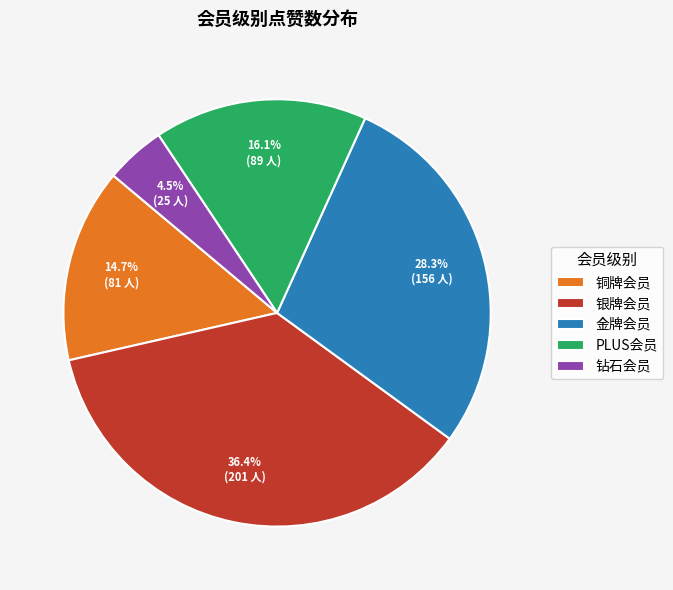

Rank the categories by value from highest to lowest.

银牌会员, 金牌会员, PLUS会员, 铜牌会员, 钻石会员